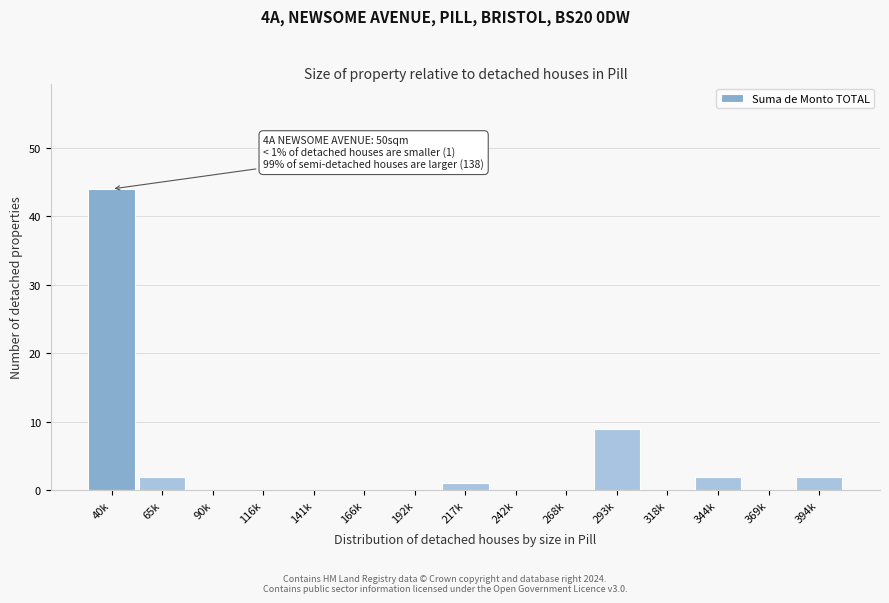

Reading left to right, extract all data points from this chart.

40k=44	65k=2	90k=0	116k=0	141k=0	166k=0	192k=0	217k=1	242k=0	268k=0	293k=9	318k=0	344k=2	369k=0	394k=2